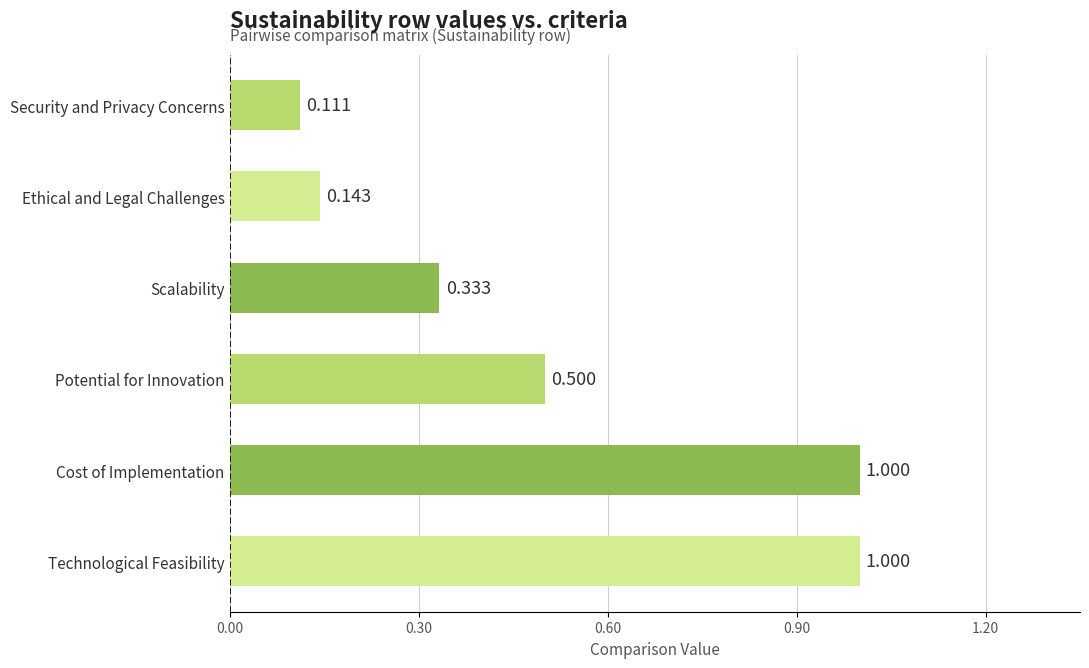

At which label is the value closest to 0?

Security and Privacy Concerns